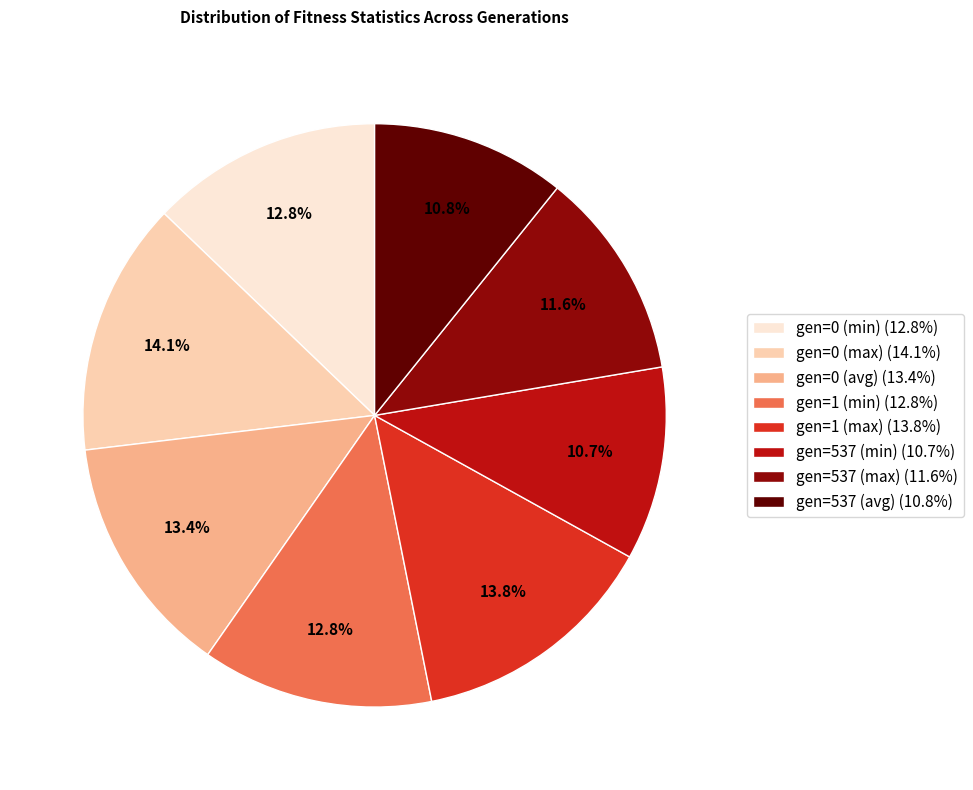

Does gen=537 (min) represent more than half of the total?

No